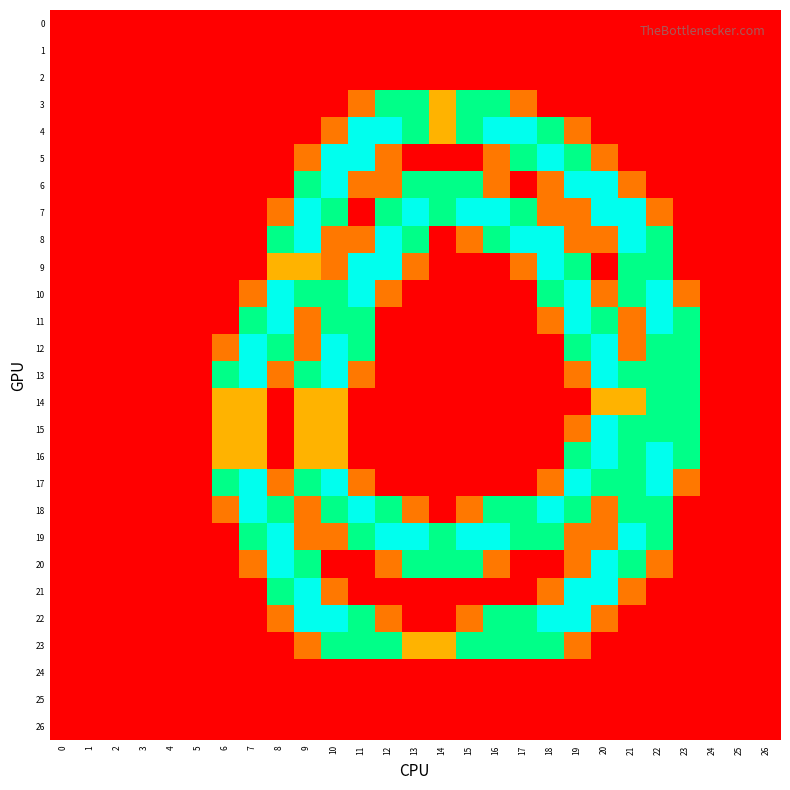

Reading left to right, what are all the values shown in this chart?

0: 0=0.0	1=0.0	2=0.0	3=0.0	4=0.0	5=0.0	6=0.0	7=0.0	8=0.0	9=0.0	10=0.0	11=0.0	12=0.0	13=0.0	14=0.0	15=0.0	16=0.0	17=0.0	18=0.0	19=0.0	20=0.0	21=0.0	22=0.0	23=0.0	24=0.0	25=0.0	26=0.0
1: 0=0.0	1=0.0	2=0.0	3=0.0	4=0.0	5=0.0	6=0.0	7=0.0	8=0.0	9=0.0	10=0.0	11=0.0	12=0.0	13=0.0	14=0.0	15=0.0	16=0.0	17=0.0	18=0.0	19=0.0	20=0.0	21=0.0	22=0.0	23=0.0	24=0.0	25=0.0	26=0.0
2: 0=0.0	1=0.0	2=0.0	3=0.0	4=0.0	5=0.0	6=0.0	7=0.0	8=0.0	9=0.0	10=0.0	11=0.0	12=0.0	13=0.0	14=0.0	15=0.0	16=0.0	17=0.0	18=0.0	19=0.0	20=0.0	21=0.0	22=0.0	23=0.0	24=0.0	25=0.0	26=0.0
3: 0=0.0	1=0.0	2=0.0	3=0.0	4=0.0	5=0.0	6=0.0	7=0.0	8=0.0	9=0.0	10=0.0	11=0.8	12=1.5	13=1.5	14=1.0	15=1.5	16=1.5	17=0.8	18=0.0	19=0.0	20=0.0	21=0.0	22=0.0	23=0.0	24=0.0	25=0.0	26=0.0
4: 0=0.0	1=0.0	2=0.0	3=0.0	4=0.0	5=0.0	6=0.0	7=0.0	8=0.0	9=0.0	10=0.8	11=2.0	12=2.0	13=1.5	14=1.0	15=1.5	16=2.0	17=2.0	18=1.5	19=0.8	20=0.0	21=0.0	22=0.0	23=0.0	24=0.0	25=0.0	26=0.0
5: 0=0.0	1=0.0	2=0.0	3=0.0	4=0.0	5=0.0	6=0.0	7=0.0	8=0.0	9=0.8	10=2.0	11=2.0	12=0.8	13=0.0	14=0.0	15=0.0	16=0.8	17=1.5	18=2.0	19=1.5	20=0.8	21=0.0	22=0.0	23=0.0	24=0.0	25=0.0	26=0.0
6: 0=0.0	1=0.0	2=0.0	3=0.0	4=0.0	5=0.0	6=0.0	7=0.0	8=0.0	9=1.5	10=2.0	11=0.8	12=0.8	13=1.5	14=1.5	15=1.5	16=0.8	17=0.0	18=0.8	19=2.0	20=2.0	21=0.8	22=0.0	23=0.0	24=0.0	25=0.0	26=0.0
7: 0=0.0	1=0.0	2=0.0	3=0.0	4=0.0	5=0.0	6=0.0	7=0.0	8=0.8	9=2.0	10=1.5	11=0.0	12=1.5	13=2.0	14=1.5	15=2.0	16=2.0	17=1.5	18=0.8	19=0.8	20=2.0	21=2.0	22=0.8	23=0.0	24=0.0	25=0.0	26=0.0
8: 0=0.0	1=0.0	2=0.0	3=0.0	4=0.0	5=0.0	6=0.0	7=0.0	8=1.5	9=2.0	10=0.8	11=0.8	12=2.0	13=1.5	14=0.0	15=0.8	16=1.5	17=2.0	18=2.0	19=0.8	20=0.8	21=2.0	22=1.5	23=0.0	24=0.0	25=0.0	26=0.0
9: 0=0.0	1=0.0	2=0.0	3=0.0	4=0.0	5=0.0	6=0.0	7=0.0	8=1.0	9=1.0	10=0.8	11=2.0	12=2.0	13=0.8	14=0.0	15=0.0	16=0.0	17=0.8	18=2.0	19=1.5	20=0.0	21=1.5	22=1.5	23=0.0	24=0.0	25=0.0	26=0.0
10: 0=0.0	1=0.0	2=0.0	3=0.0	4=0.0	5=0.0	6=0.0	7=0.8	8=2.0	9=1.5	10=1.5	11=2.0	12=0.8	13=0.0	14=0.0	15=0.0	16=0.0	17=0.0	18=1.5	19=2.0	20=0.8	21=1.5	22=2.0	23=0.8	24=0.0	25=0.0	26=0.0
11: 0=0.0	1=0.0	2=0.0	3=0.0	4=0.0	5=0.0	6=0.0	7=1.5	8=2.0	9=0.8	10=1.5	11=1.5	12=0.0	13=0.0	14=0.0	15=0.0	16=0.0	17=0.0	18=0.8	19=2.0	20=1.5	21=0.8	22=2.0	23=1.5	24=0.0	25=0.0	26=0.0
12: 0=0.0	1=0.0	2=0.0	3=0.0	4=0.0	5=0.0	6=0.8	7=2.0	8=1.5	9=0.8	10=2.0	11=1.5	12=0.0	13=0.0	14=0.0	15=0.0	16=0.0	17=0.0	18=0.0	19=1.5	20=2.0	21=0.8	22=1.5	23=1.5	24=0.0	25=0.0	26=0.0
13: 0=0.0	1=0.0	2=0.0	3=0.0	4=0.0	5=0.0	6=1.5	7=2.0	8=0.8	9=1.5	10=2.0	11=0.8	12=0.0	13=0.0	14=0.0	15=0.0	16=0.0	17=0.0	18=0.0	19=0.8	20=2.0	21=1.5	22=1.5	23=1.5	24=0.0	25=0.0	26=0.0
14: 0=0.0	1=0.0	2=0.0	3=0.0	4=0.0	5=0.0	6=1.0	7=1.0	8=0.0	9=1.0	10=1.0	11=0.0	12=0.0	13=0.0	14=0.0	15=0.0	16=0.0	17=0.0	18=0.0	19=0.0	20=1.0	21=1.0	22=1.5	23=1.5	24=0.0	25=0.0	26=0.0
15: 0=0.0	1=0.0	2=0.0	3=0.0	4=0.0	5=0.0	6=1.0	7=1.0	8=0.0	9=1.0	10=1.0	11=0.0	12=0.0	13=0.0	14=0.0	15=0.0	16=0.0	17=0.0	18=0.0	19=0.8	20=2.0	21=1.5	22=1.5	23=1.5	24=0.0	25=0.0	26=0.0
16: 0=0.0	1=0.0	2=0.0	3=0.0	4=0.0	5=0.0	6=1.0	7=1.0	8=0.0	9=1.0	10=1.0	11=0.0	12=0.0	13=0.0	14=0.0	15=0.0	16=0.0	17=0.0	18=0.0	19=1.5	20=2.0	21=1.5	22=2.0	23=1.5	24=0.0	25=0.0	26=0.0
17: 0=0.0	1=0.0	2=0.0	3=0.0	4=0.0	5=0.0	6=1.5	7=2.0	8=0.8	9=1.5	10=2.0	11=0.8	12=0.0	13=0.0	14=0.0	15=0.0	16=0.0	17=0.0	18=0.8	19=2.0	20=1.5	21=1.5	22=2.0	23=0.8	24=0.0	25=0.0	26=0.0
18: 0=0.0	1=0.0	2=0.0	3=0.0	4=0.0	5=0.0	6=0.8	7=2.0	8=1.5	9=0.8	10=1.5	11=2.0	12=1.5	13=0.8	14=0.0	15=0.8	16=1.5	17=1.5	18=2.0	19=1.5	20=0.8	21=1.5	22=1.5	23=0.0	24=0.0	25=0.0	26=0.0
19: 0=0.0	1=0.0	2=0.0	3=0.0	4=0.0	5=0.0	6=0.0	7=1.5	8=2.0	9=0.8	10=0.8	11=1.5	12=2.0	13=2.0	14=1.5	15=2.0	16=2.0	17=1.5	18=1.5	19=0.8	20=0.8	21=2.0	22=1.5	23=0.0	24=0.0	25=0.0	26=0.0
20: 0=0.0	1=0.0	2=0.0	3=0.0	4=0.0	5=0.0	6=0.0	7=0.8	8=2.0	9=1.5	10=0.0	11=0.0	12=0.8	13=1.5	14=1.5	15=1.5	16=0.8	17=0.0	18=0.0	19=0.8	20=2.0	21=1.5	22=0.8	23=0.0	24=0.0	25=0.0	26=0.0
21: 0=0.0	1=0.0	2=0.0	3=0.0	4=0.0	5=0.0	6=0.0	7=0.0	8=1.5	9=2.0	10=0.8	11=0.0	12=0.0	13=0.0	14=0.0	15=0.0	16=0.0	17=0.0	18=0.8	19=2.0	20=2.0	21=0.8	22=0.0	23=0.0	24=0.0	25=0.0	26=0.0
22: 0=0.0	1=0.0	2=0.0	3=0.0	4=0.0	5=0.0	6=0.0	7=0.0	8=0.8	9=2.0	10=2.0	11=1.5	12=0.8	13=0.0	14=0.0	15=0.8	16=1.5	17=1.5	18=2.0	19=2.0	20=0.8	21=0.0	22=0.0	23=0.0	24=0.0	25=0.0	26=0.0
23: 0=0.0	1=0.0	2=0.0	3=0.0	4=0.0	5=0.0	6=0.0	7=0.0	8=0.0	9=0.8	10=1.5	11=1.5	12=1.5	13=1.0	14=1.0	15=1.5	16=1.5	17=1.5	18=1.5	19=0.8	20=0.0	21=0.0	22=0.0	23=0.0	24=0.0	25=0.0	26=0.0
24: 0=0.0	1=0.0	2=0.0	3=0.0	4=0.0	5=0.0	6=0.0	7=0.0	8=0.0	9=0.0	10=0.0	11=0.0	12=0.0	13=0.0	14=0.0	15=0.0	16=0.0	17=0.0	18=0.0	19=0.0	20=0.0	21=0.0	22=0.0	23=0.0	24=0.0	25=0.0	26=0.0
25: 0=0.0	1=0.0	2=0.0	3=0.0	4=0.0	5=0.0	6=0.0	7=0.0	8=0.0	9=0.0	10=0.0	11=0.0	12=0.0	13=0.0	14=0.0	15=0.0	16=0.0	17=0.0	18=0.0	19=0.0	20=0.0	21=0.0	22=0.0	23=0.0	24=0.0	25=0.0	26=0.0
26: 0=0.0	1=0.0	2=0.0	3=0.0	4=0.0	5=0.0	6=0.0	7=0.0	8=0.0	9=0.0	10=0.0	11=0.0	12=0.0	13=0.0	14=0.0	15=0.0	16=0.0	17=0.0	18=0.0	19=0.0	20=0.0	21=0.0	22=0.0	23=0.0	24=0.0	25=0.0	26=0.0